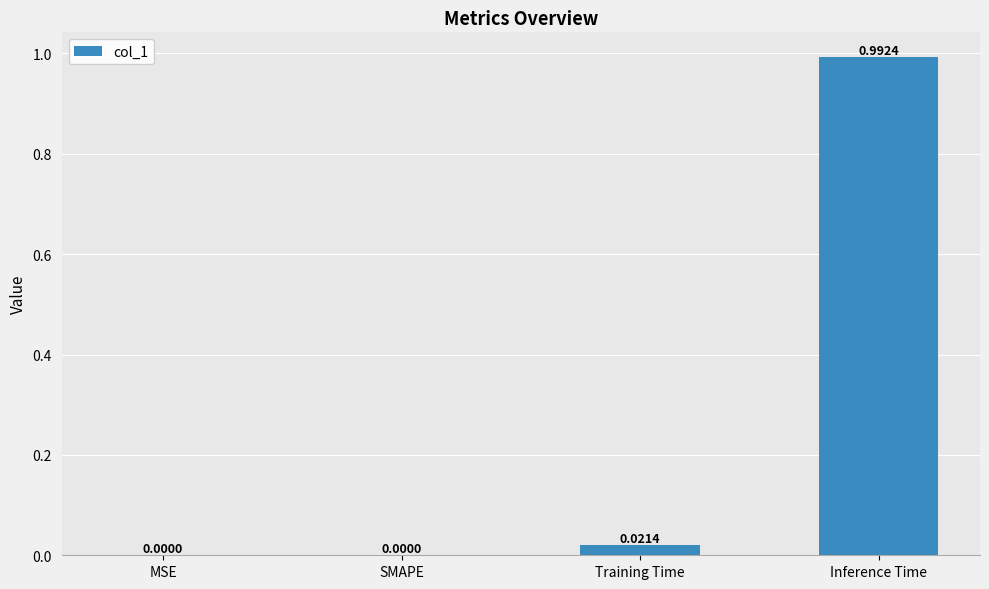

Which label corresponds to the largest value in the chart?

Inference Time